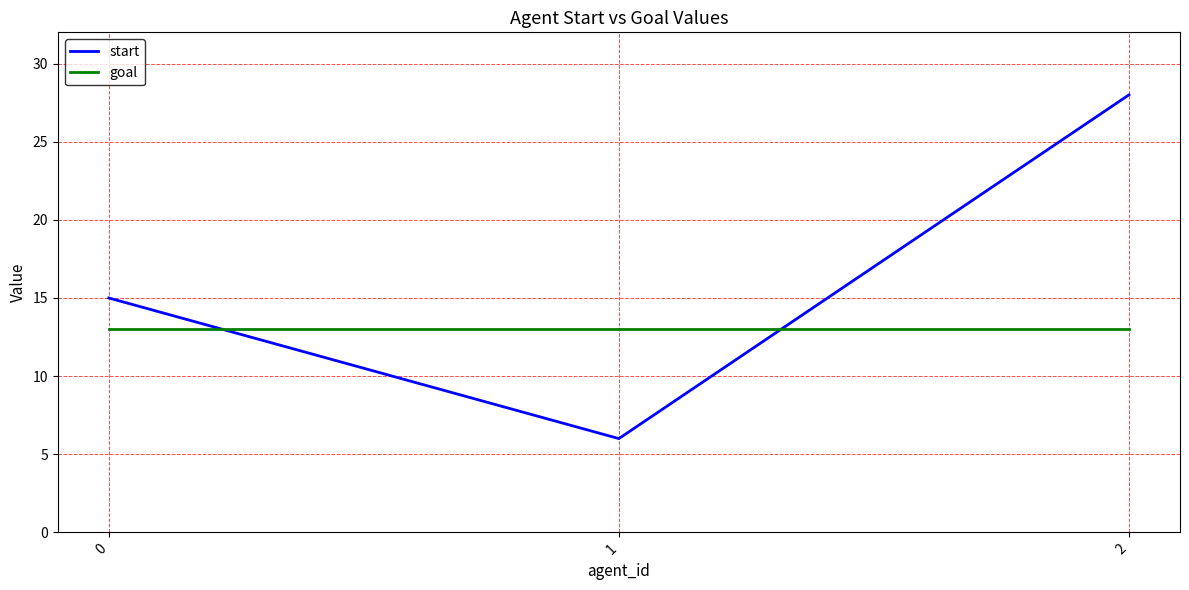

Is the value of start at 2 greater than the value of goal at 2?

Yes